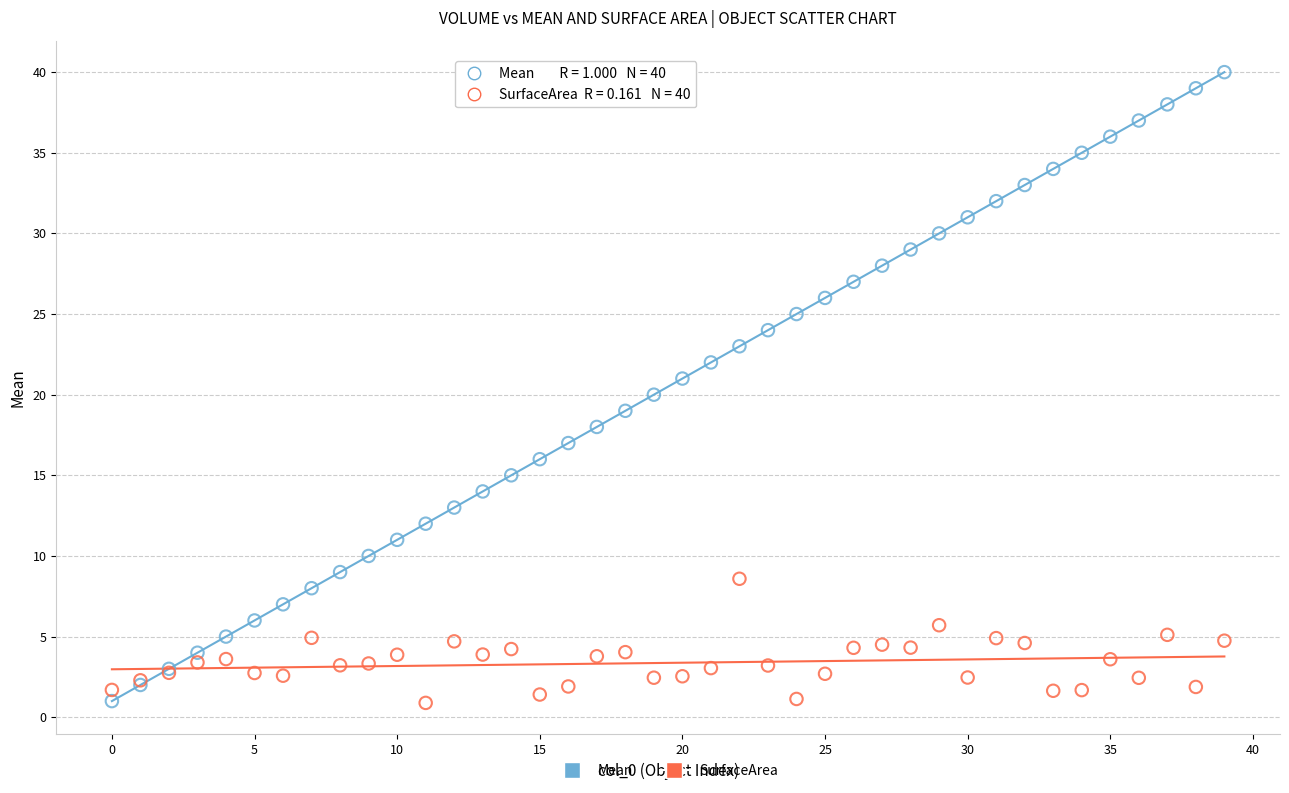

Which series has the widest spread of Y values?

Mean